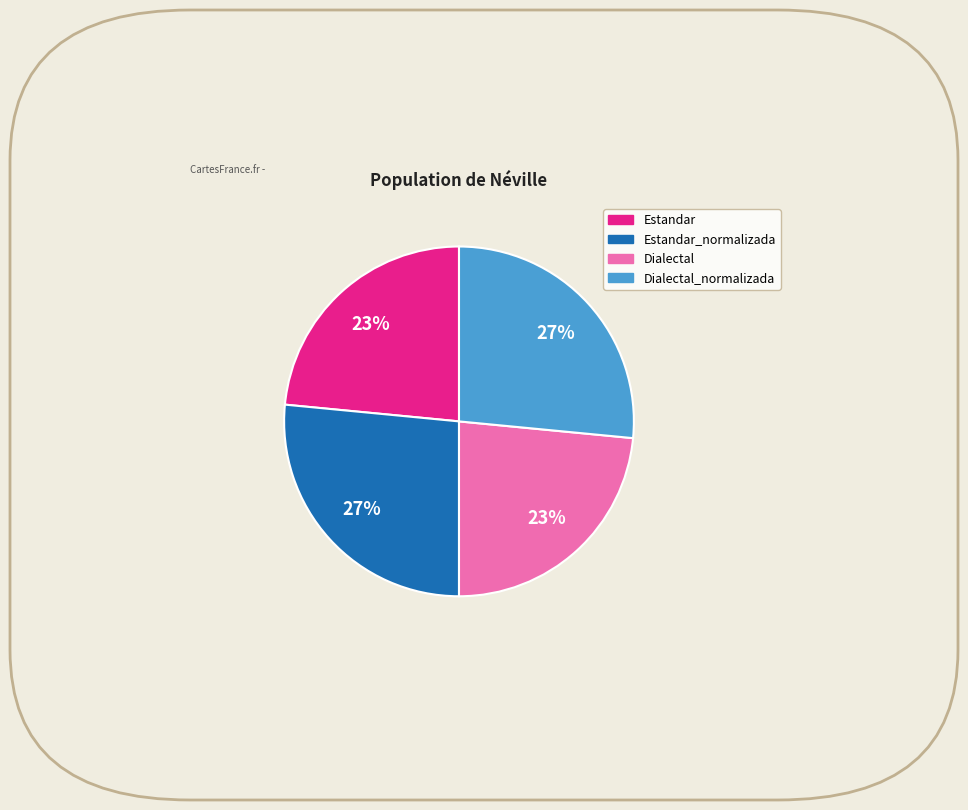

To the nearest percent, what percentage of the pie is Estandar?

23%